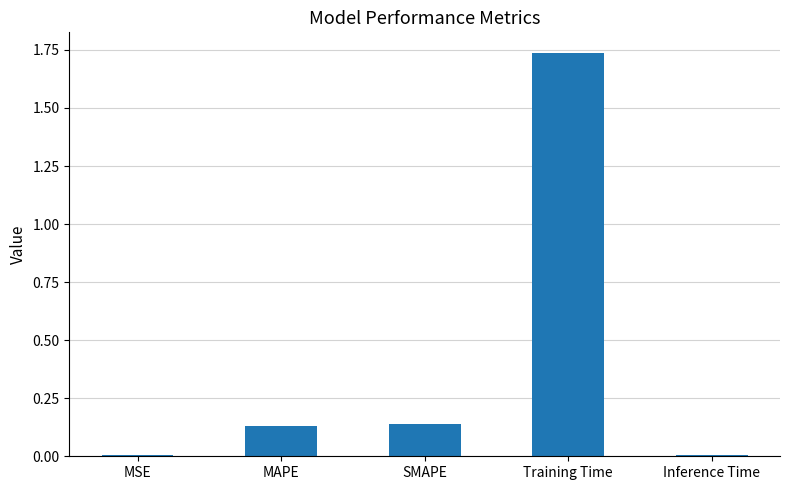

At which category does the chart reach its peak across all series?

Training Time